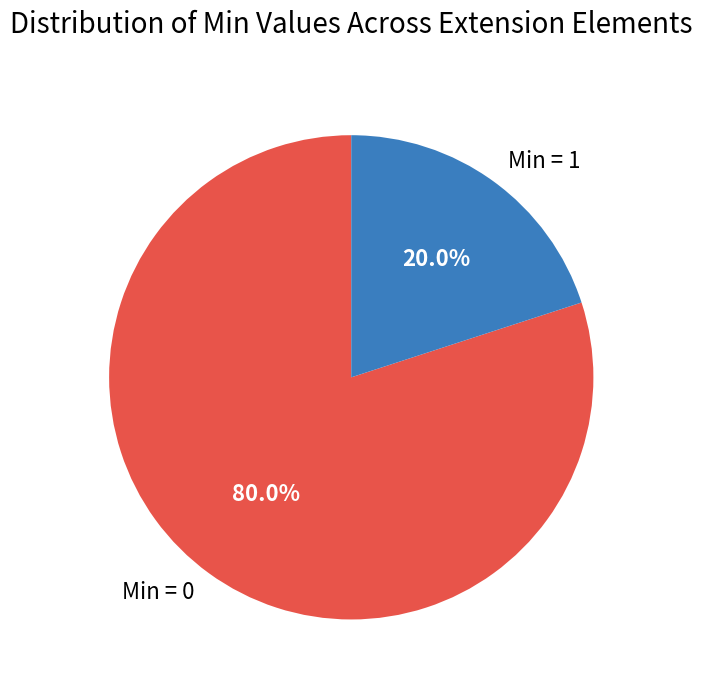

Between Min = 0 and Min = 1, which is larger?

Min = 0